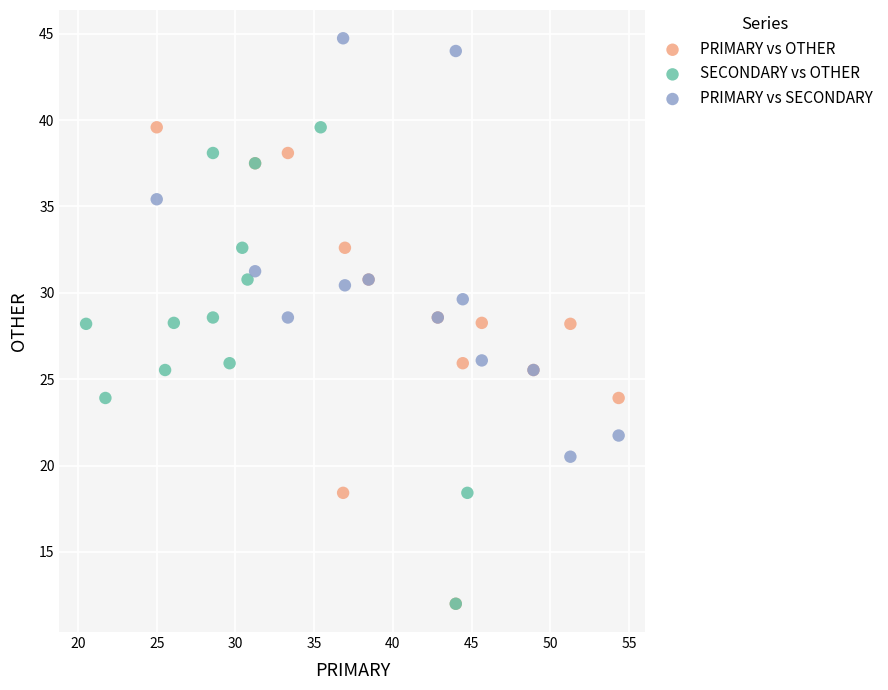

Which series reaches the maximum Y coordinate?

PRIMARY vs SECONDARY